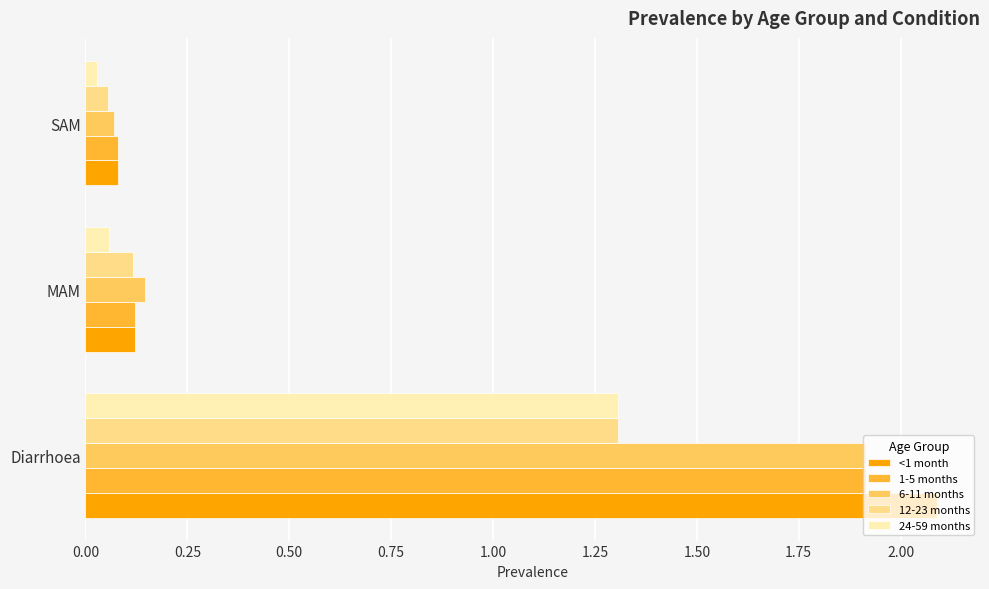

Which series has the largest total across all categories?

<1 month